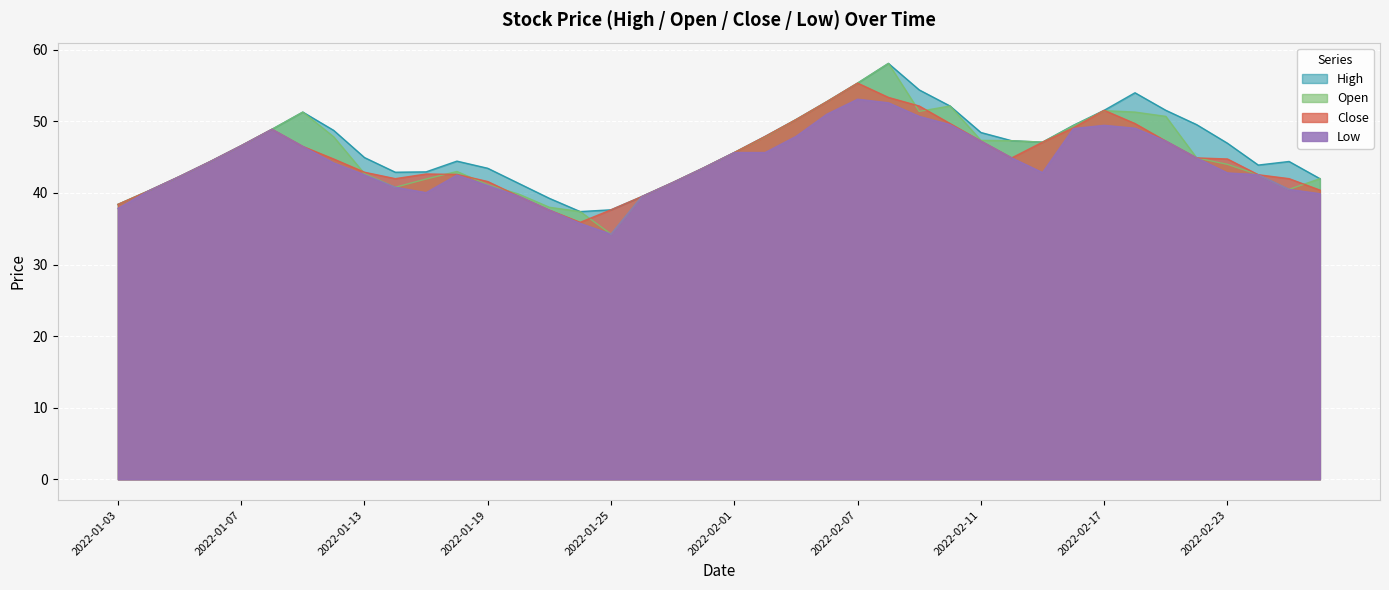

What position from the left is 2022-01-27?

18